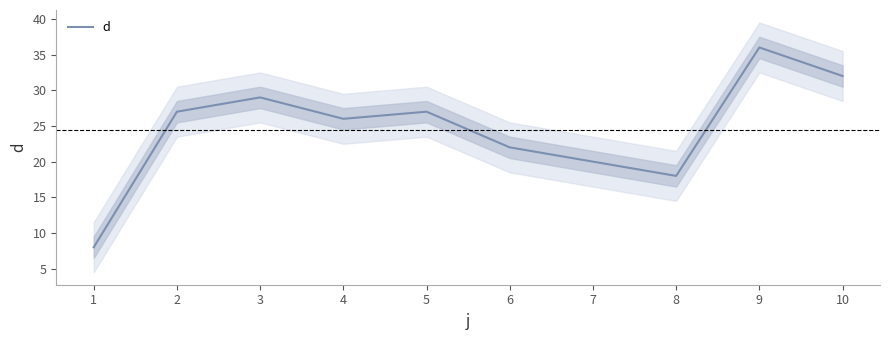

How many interior local peaks (higher than both neighbors) does the data have?

3